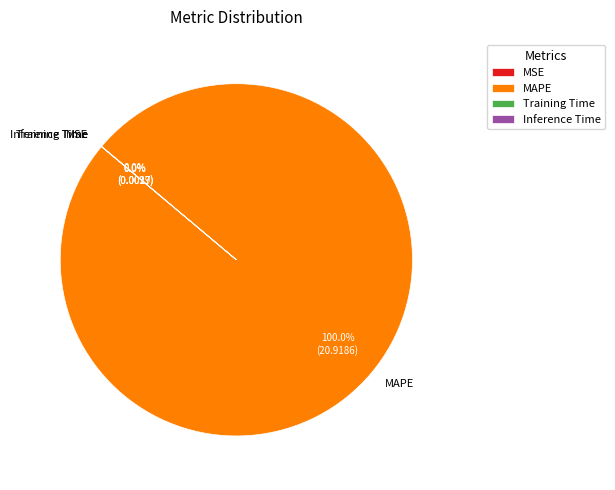

What is the largest slice in the pie chart?

MAPE